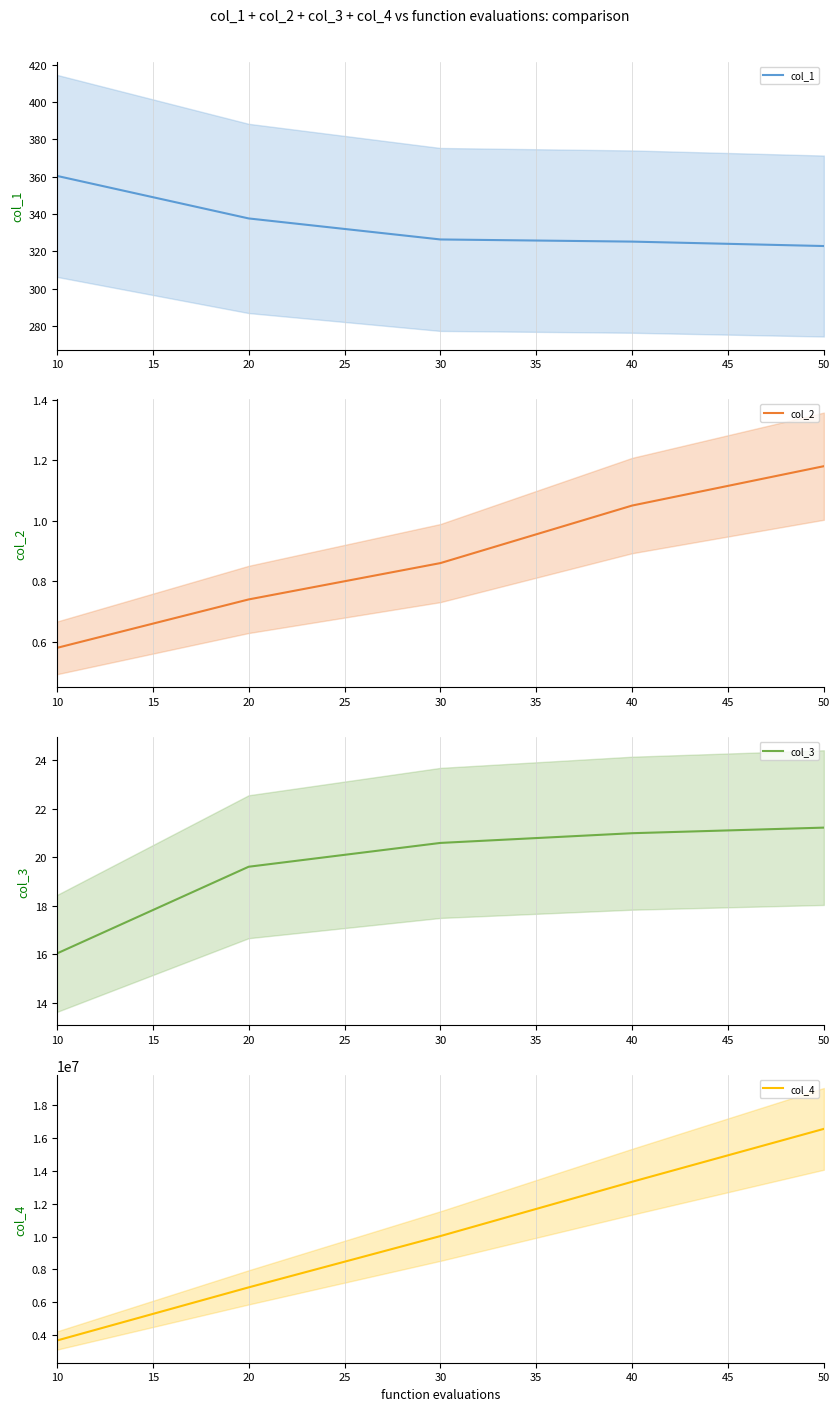

The value of col_2 at 50 is 0.6. True or false?

False